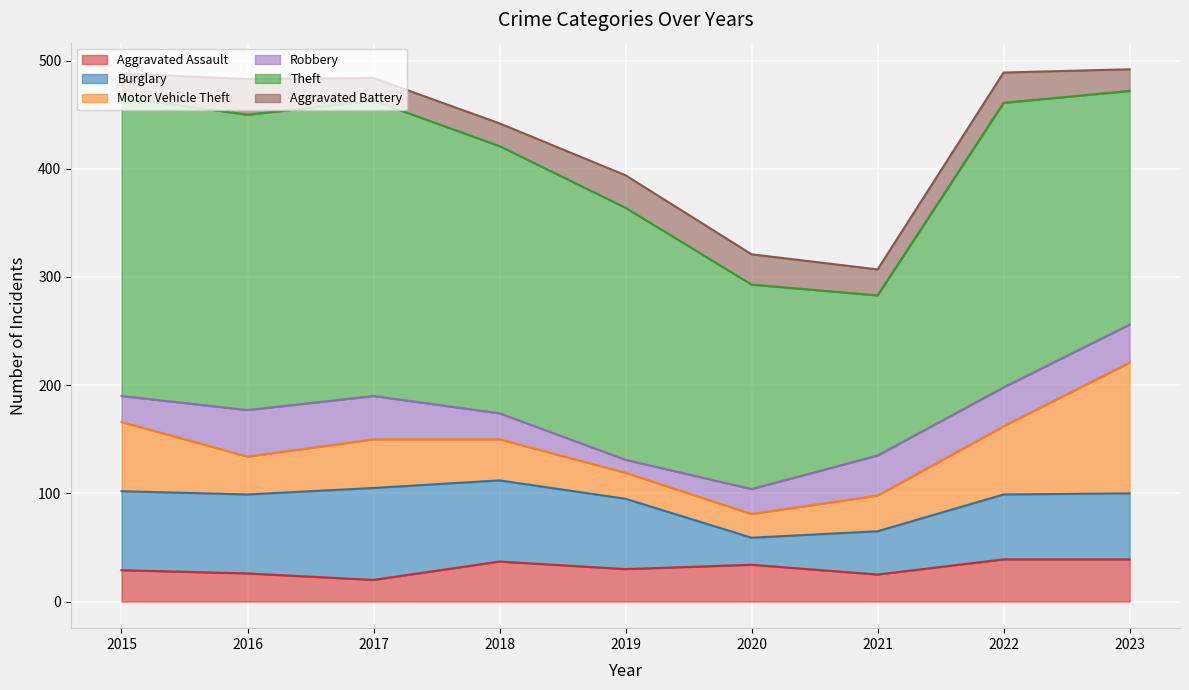

Which category has the lowest value in the Theft series?

2021